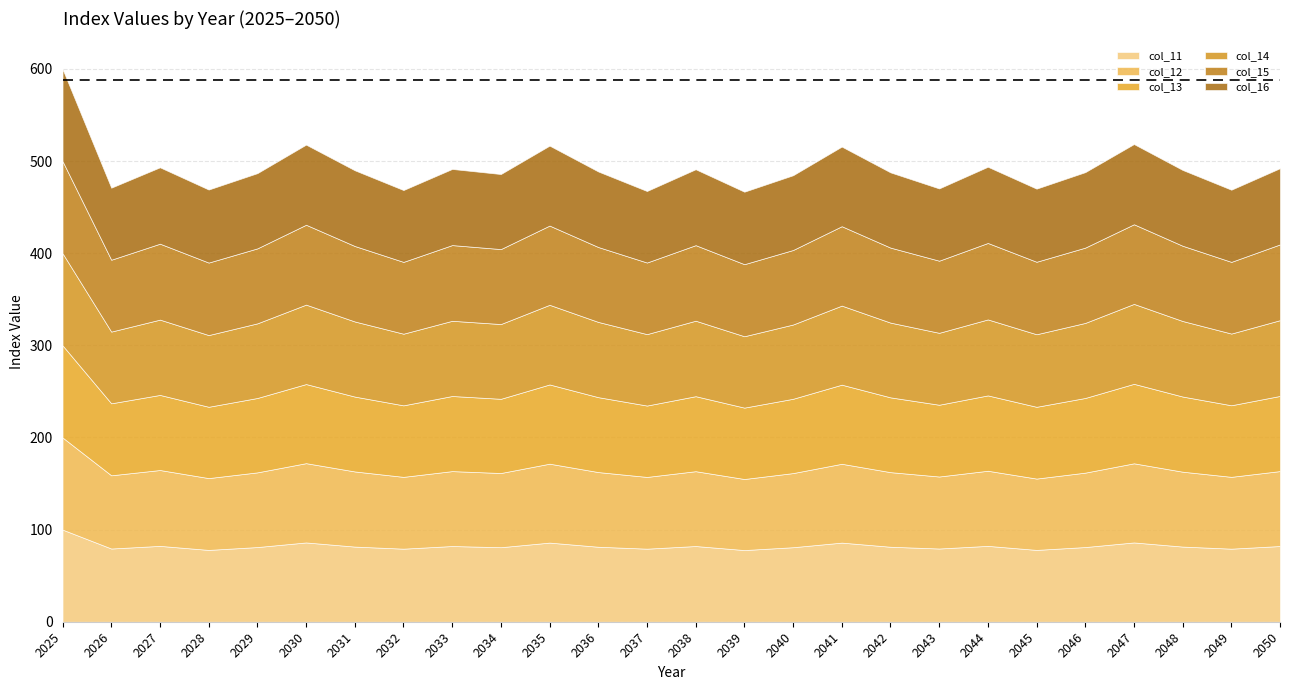

How many lines are shown in the chart?

6